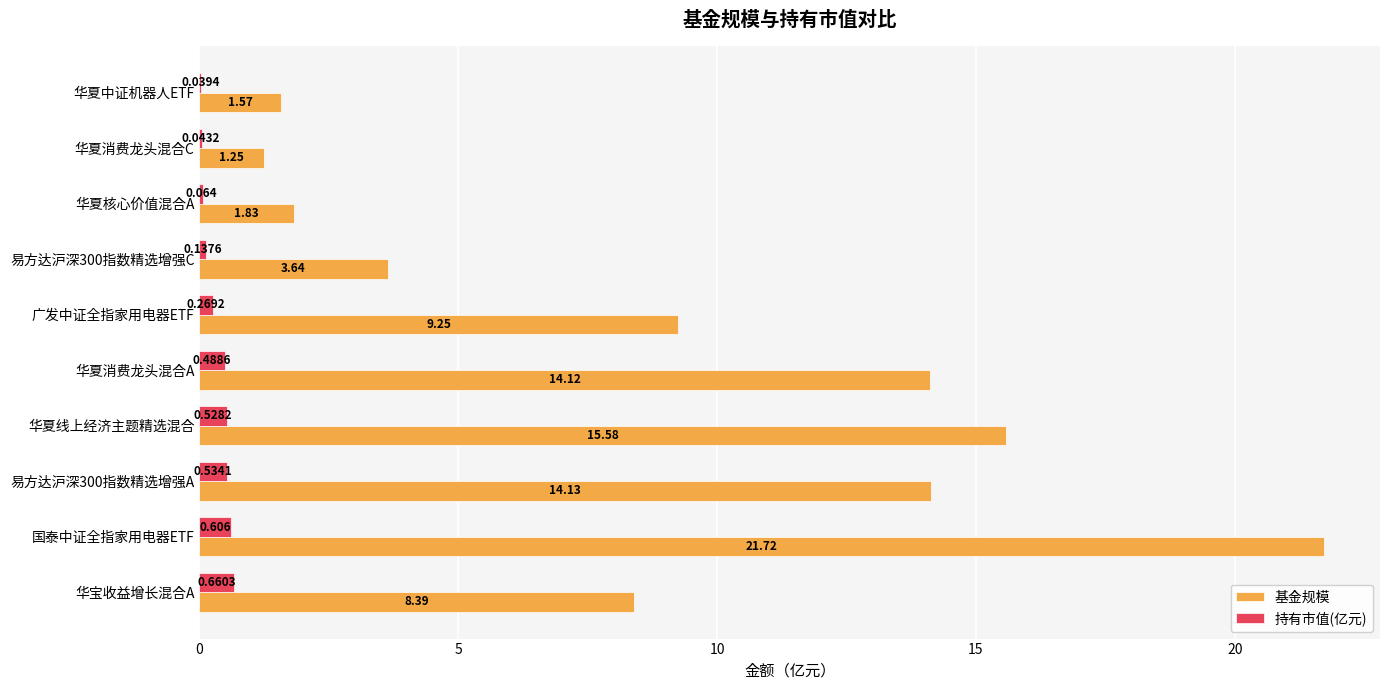

At which category is the sum across all series the highest?

国泰中证全指家用电器ETF